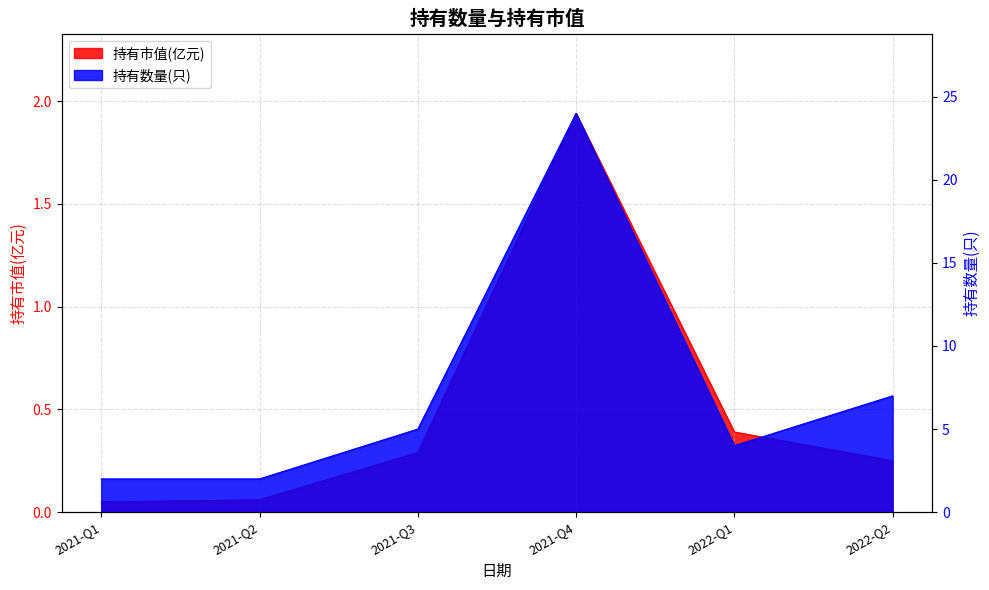

Reading right to left, what are all the values shown in this chart?

持有市值(亿元): 2022-Q2=0.2	2022-Q1=0.4	2021-Q4=1.9	2021-Q3=0.3	2021-Q2=0.1	2021-Q1=0.1
持有数量(只): 2022-Q2=7.0	2022-Q1=4.0	2021-Q4=24.0	2021-Q3=5.0	2021-Q2=2.0	2021-Q1=2.0